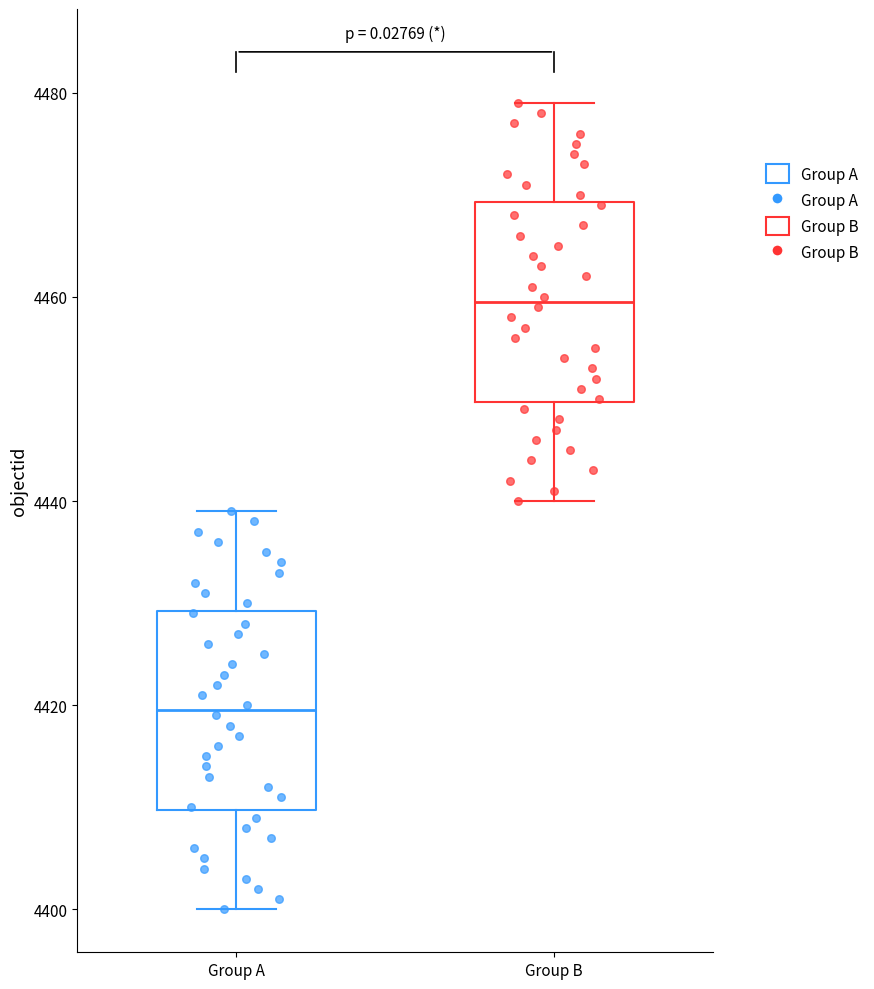

Reading left to right, read every box against the y-axis: the position of its median line, the range the box covers, and the ends of its whiskers. The values are not printed on the chart, so give them approximately, as read against the axis.

Group A: median 4420, box 4410 to 4430, whiskers 4400 to 4440
Group B: median 4460, box 4450 to 4470, whiskers 4440 to 4480